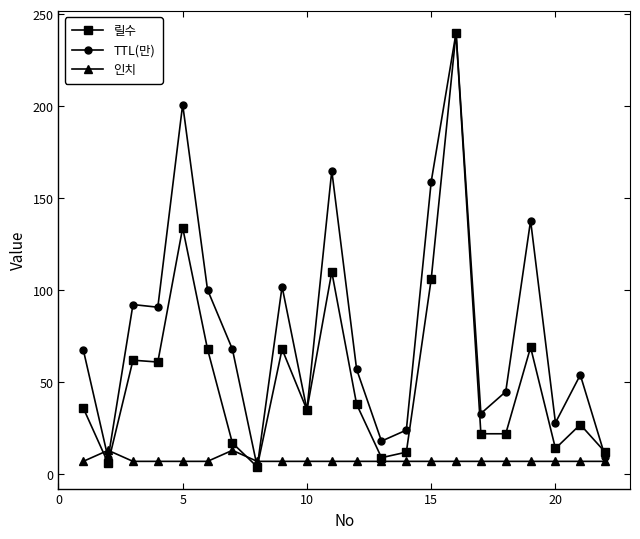

List the series in order of their overall mean, lowest first.

인치, 릴수, TTL(만)